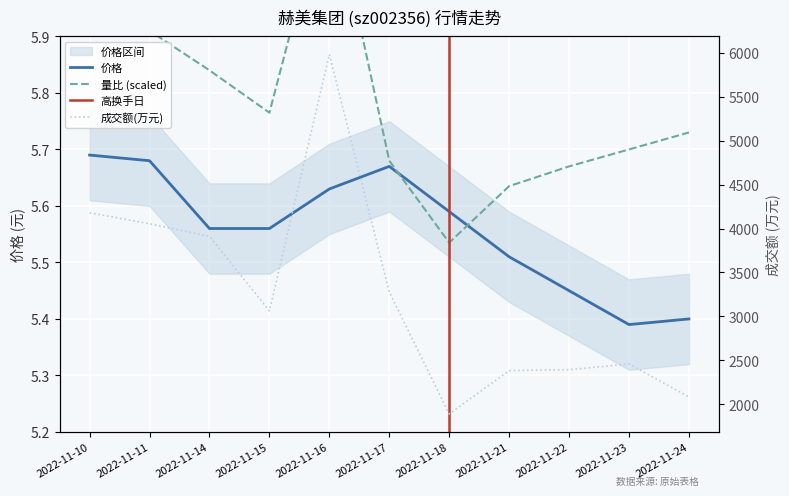

True or false: 成交额(万元) and 价格 intersect in this chart.

False